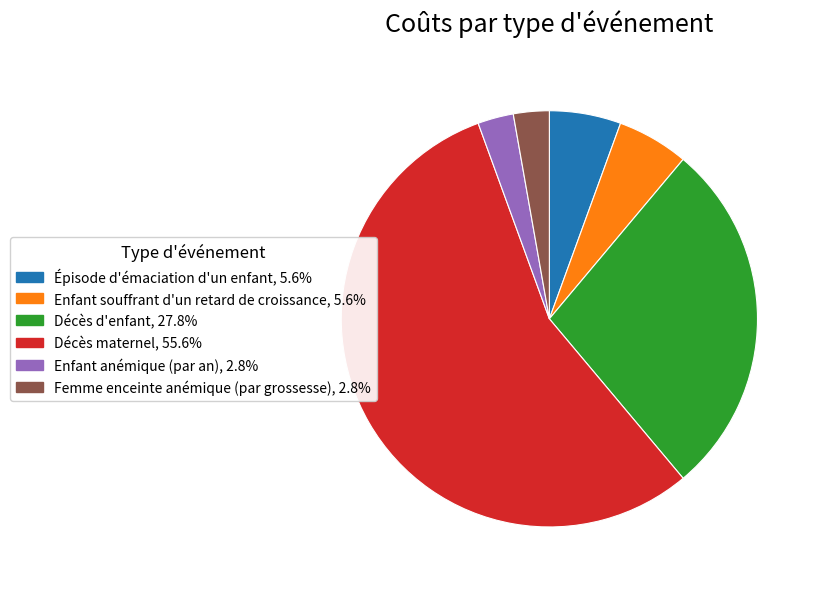

Combined, do Femme enceinte anémique (par grossesse) and Enfant anémique (par an) account for over 50%?

No